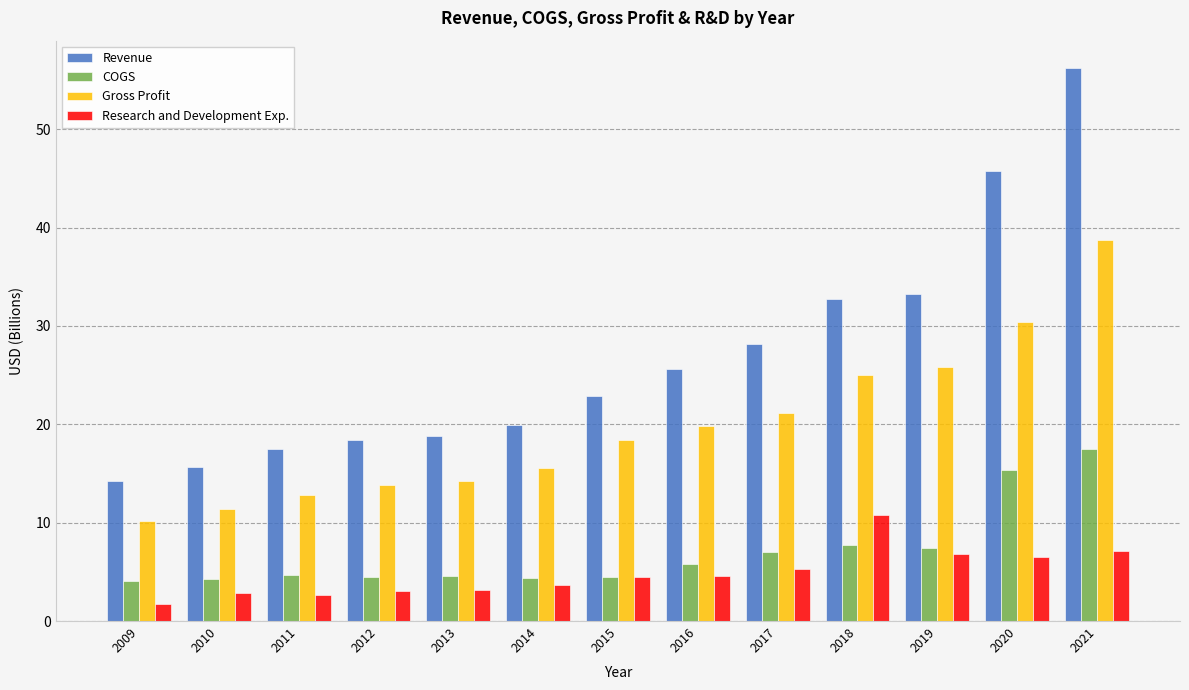

What is the difference between the second highest and minimum values in the Research and Development Exp. series?

5.4